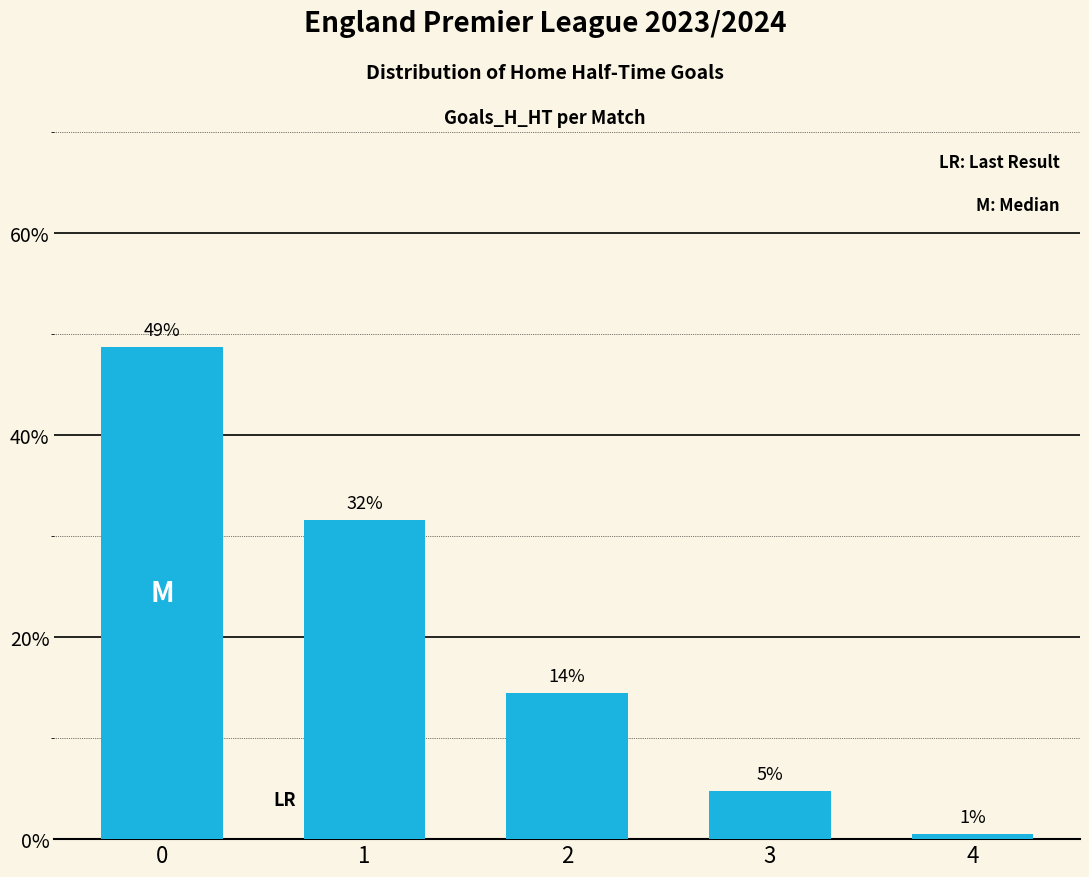

What is the sum of the values at 1 and 2?

0.5